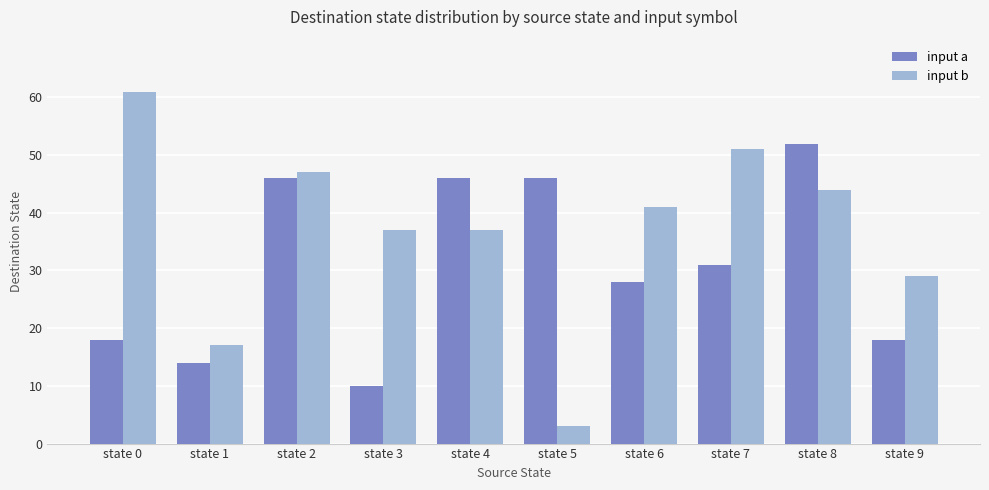

At which category does the chart reach its peak across all series?

state 0